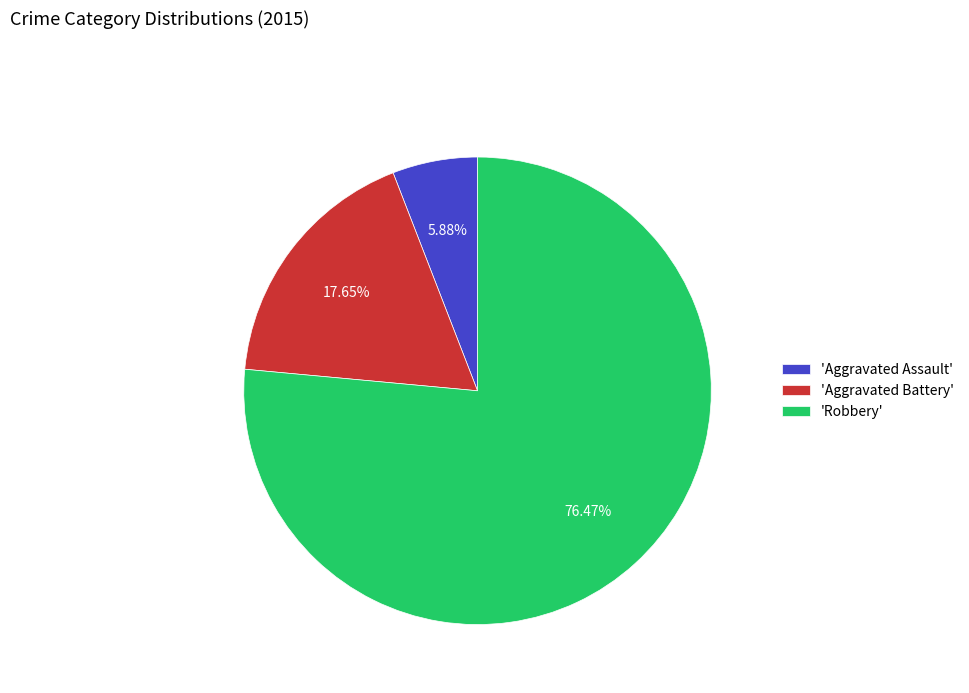

Rank the categories by value from highest to lowest.

'Robbery', 'Aggravated Battery', 'Aggravated Assault'